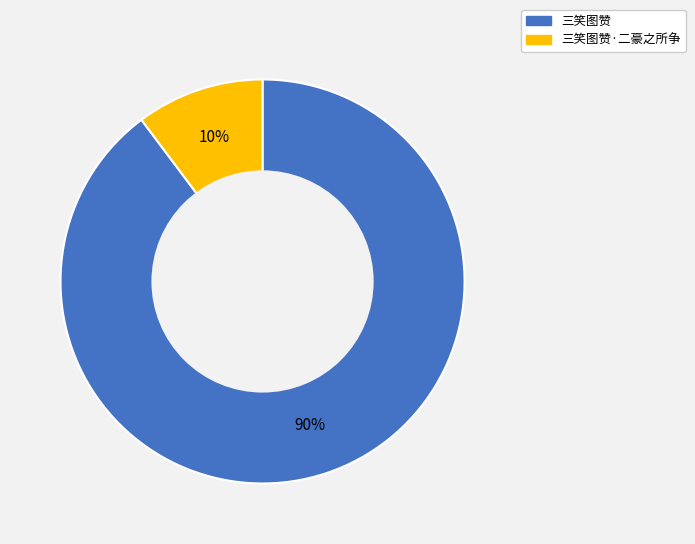

Is there any slice that represents more than half of the pie?

Yes